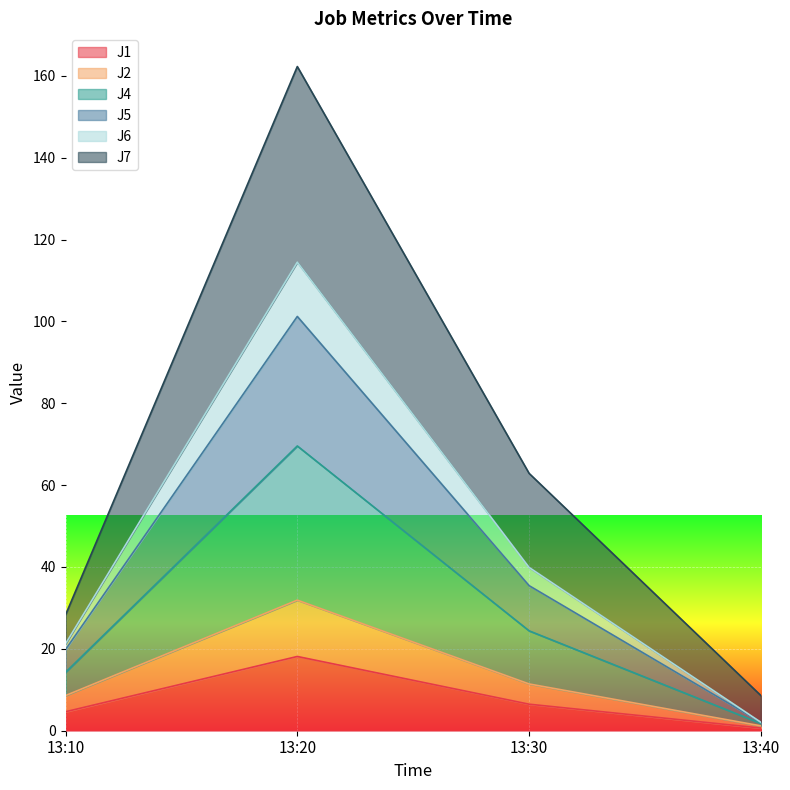

At which category is the sum across all series the highest?

13:20